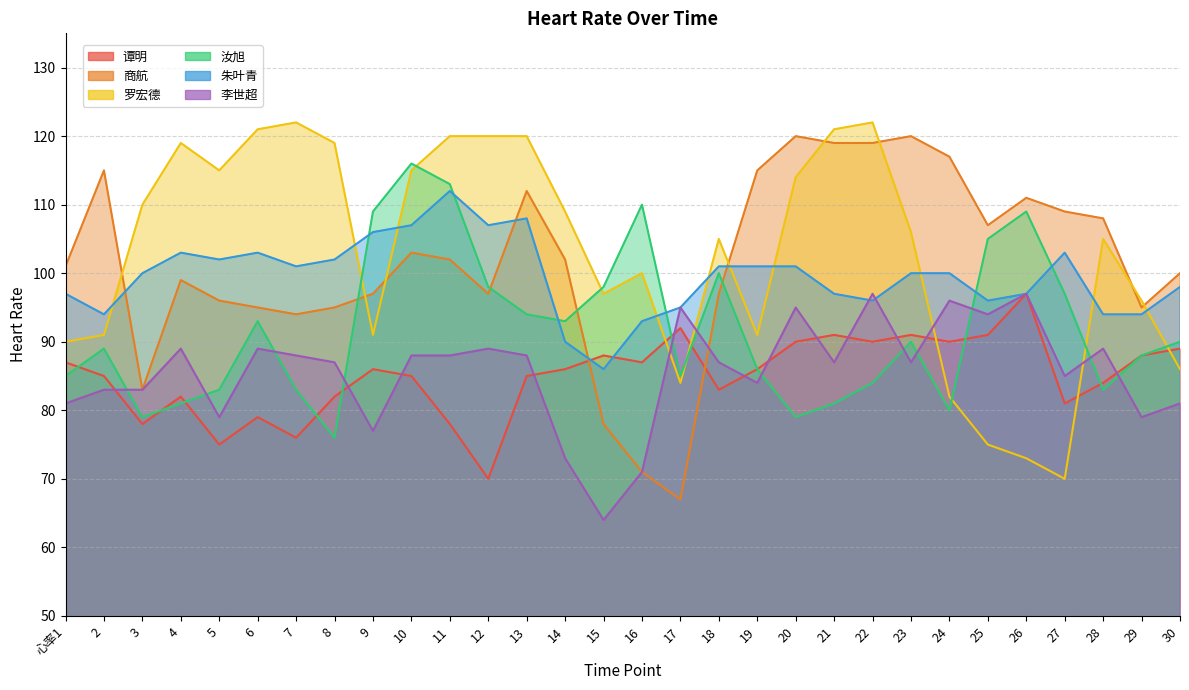

How many values in the 商航 series are below 102?

15